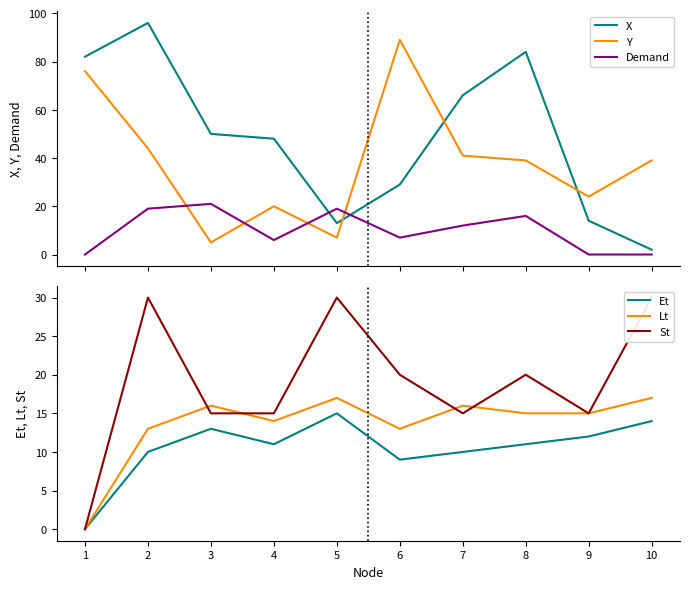

True or false: X has a value of 13 at 5.

True